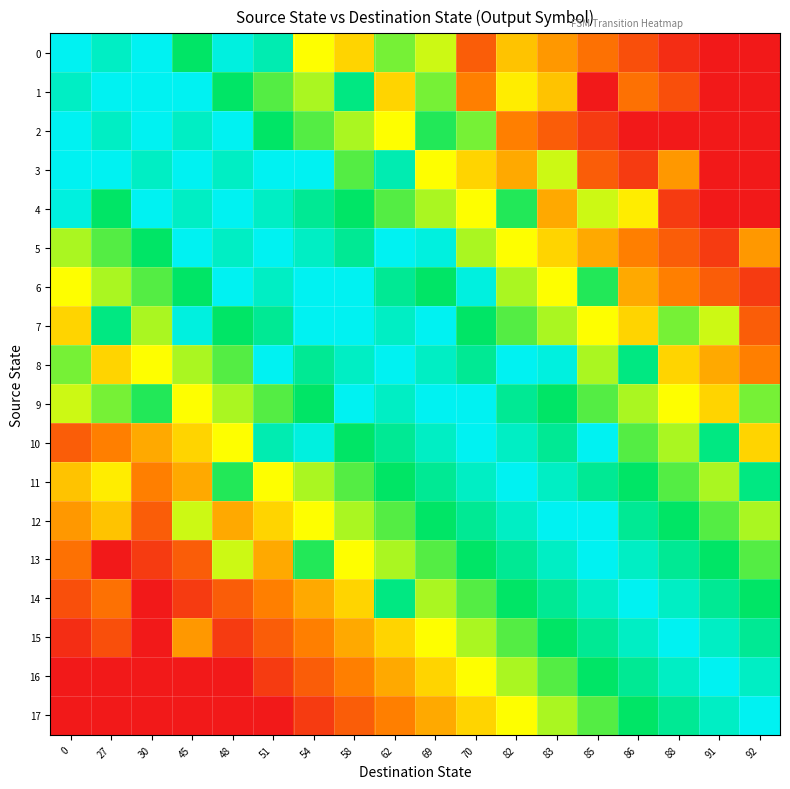

At how many categories does at least one series exceed 0?

18